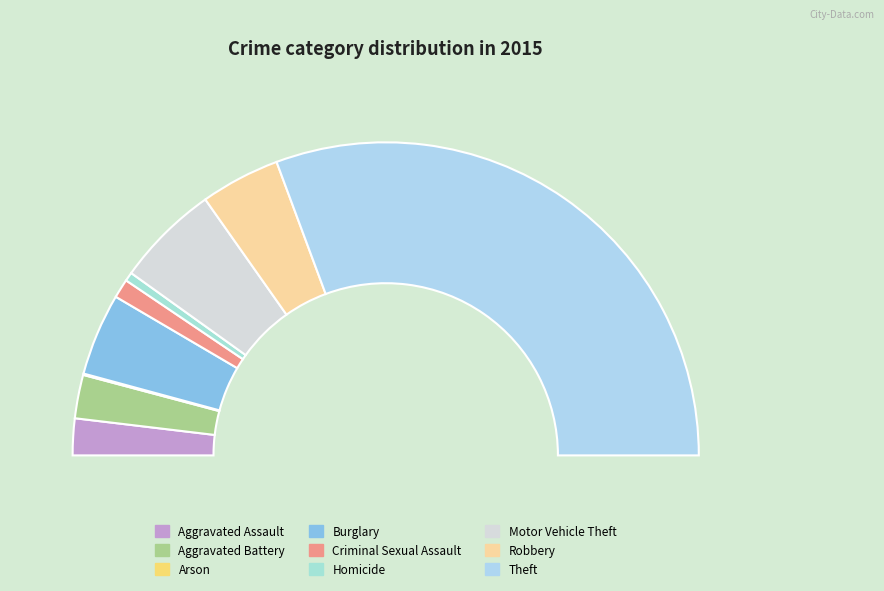

How many slices are in this pie chart?

9